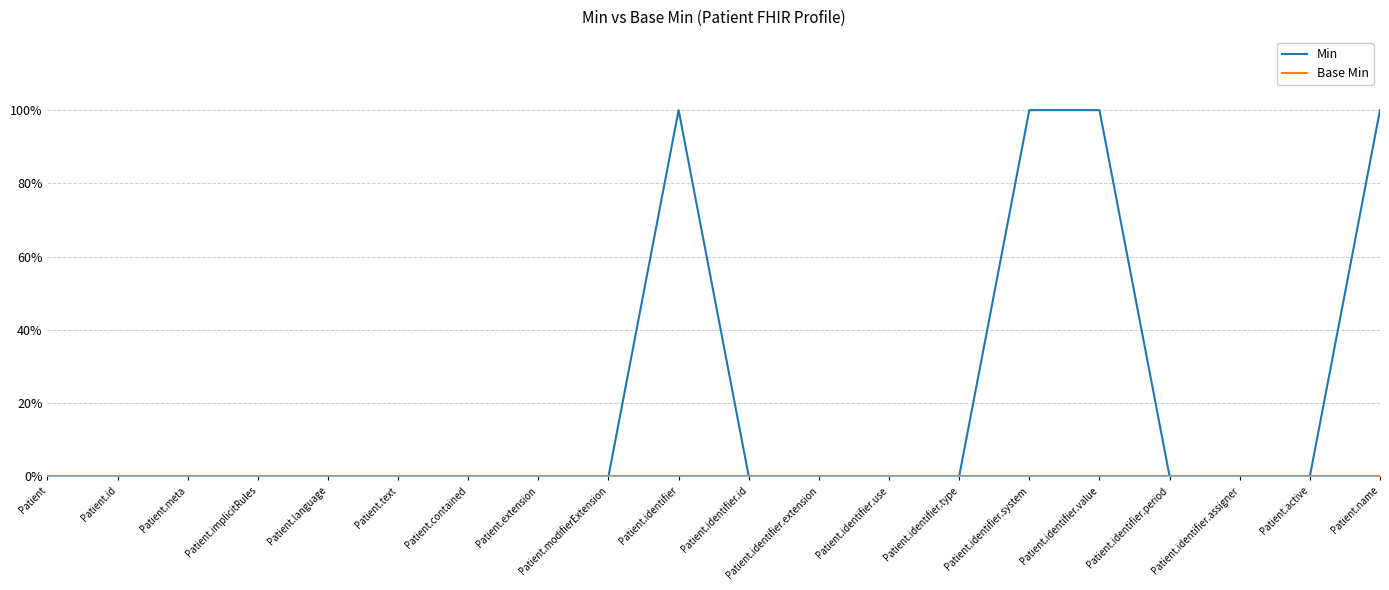

True or false: Min and Base Min cross at least once.

False